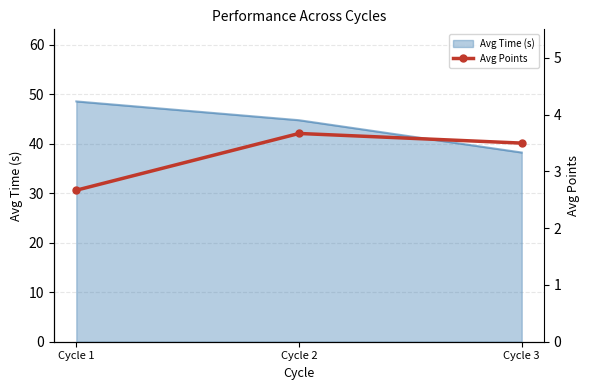

The value of Avg Time (s) at Cycle 1 is 31.1. True or false?

False